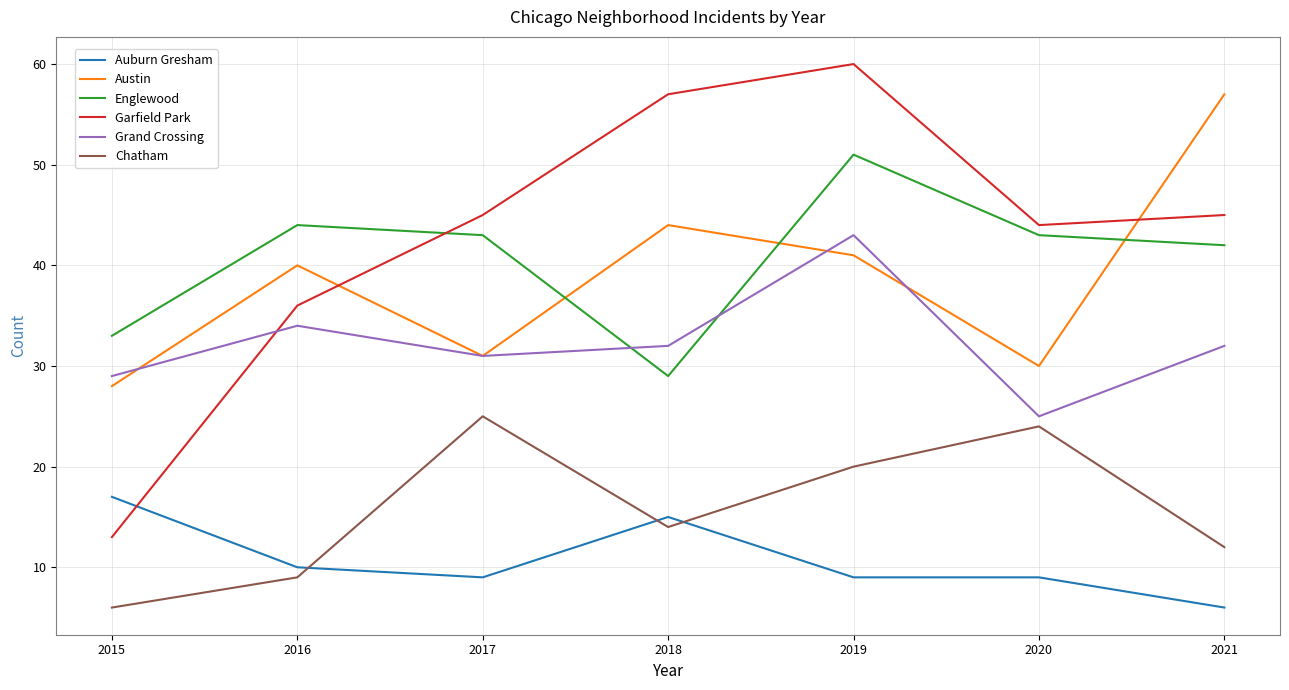

How many lines are shown in the chart?

6